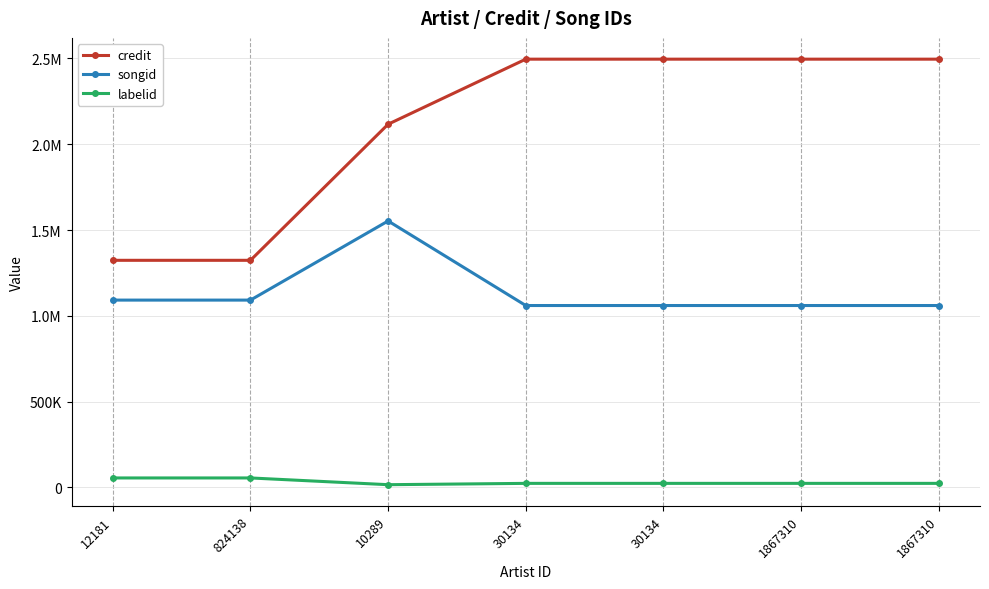

What are all the series names shown in the legend?

credit, songid, labelid